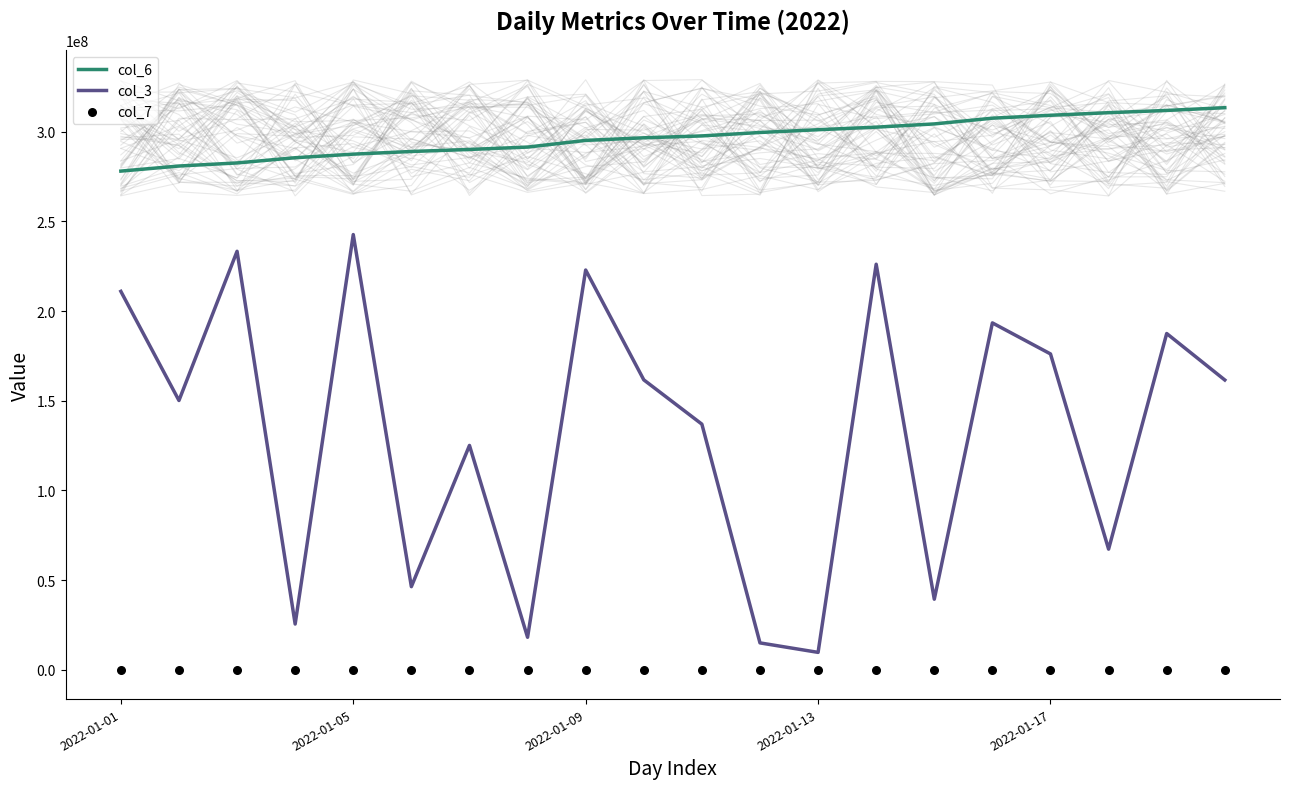

What is the highest value of the col_3 series?

242628392